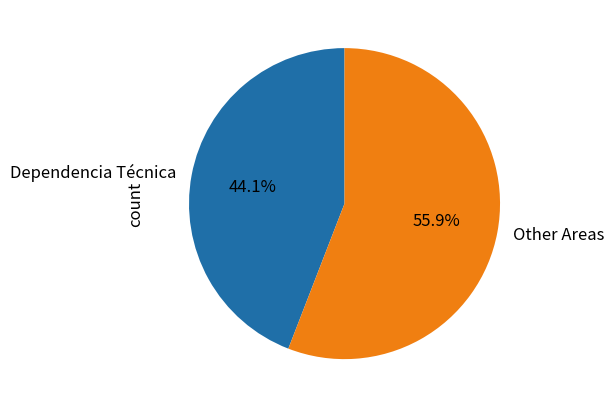

Which slice is the largest?

Other Areas